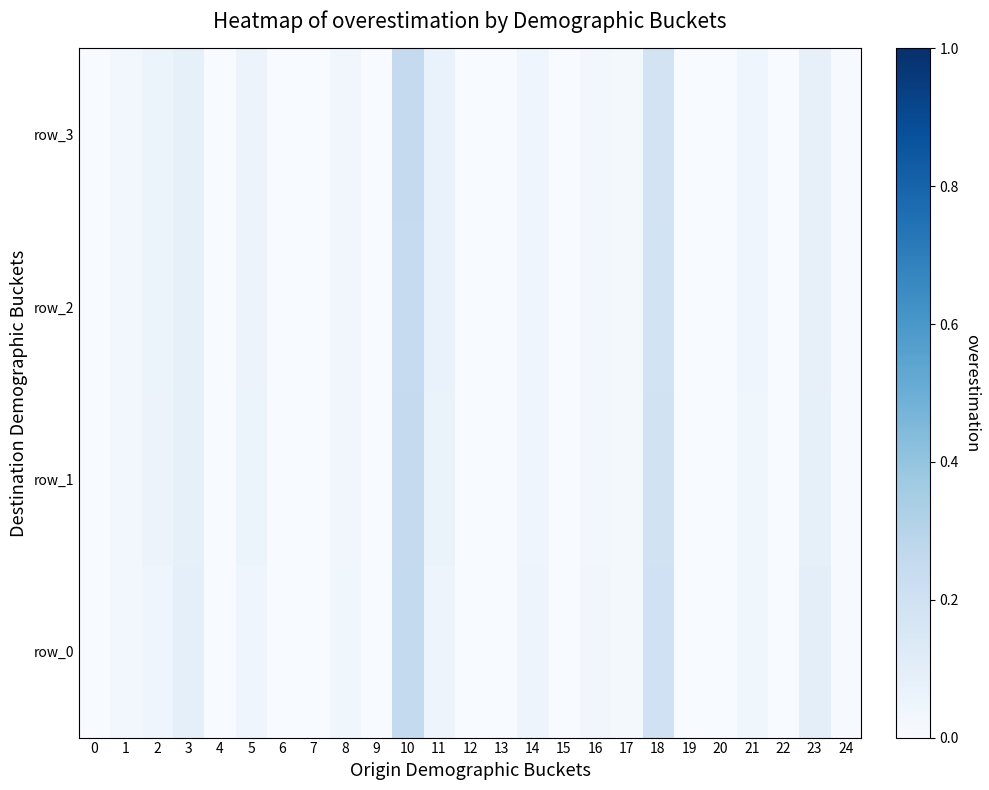

At 11, list the series in order from largest to smallest.

row_3, row_2, row_1, row_0